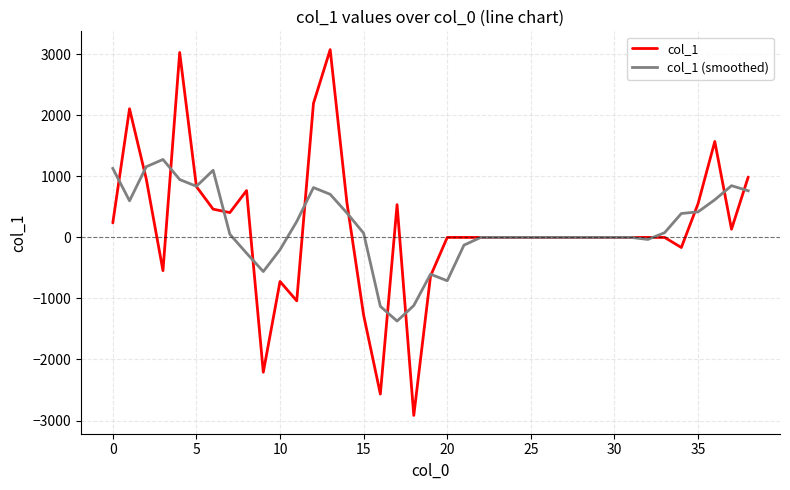

How many lines are shown in the chart?

2